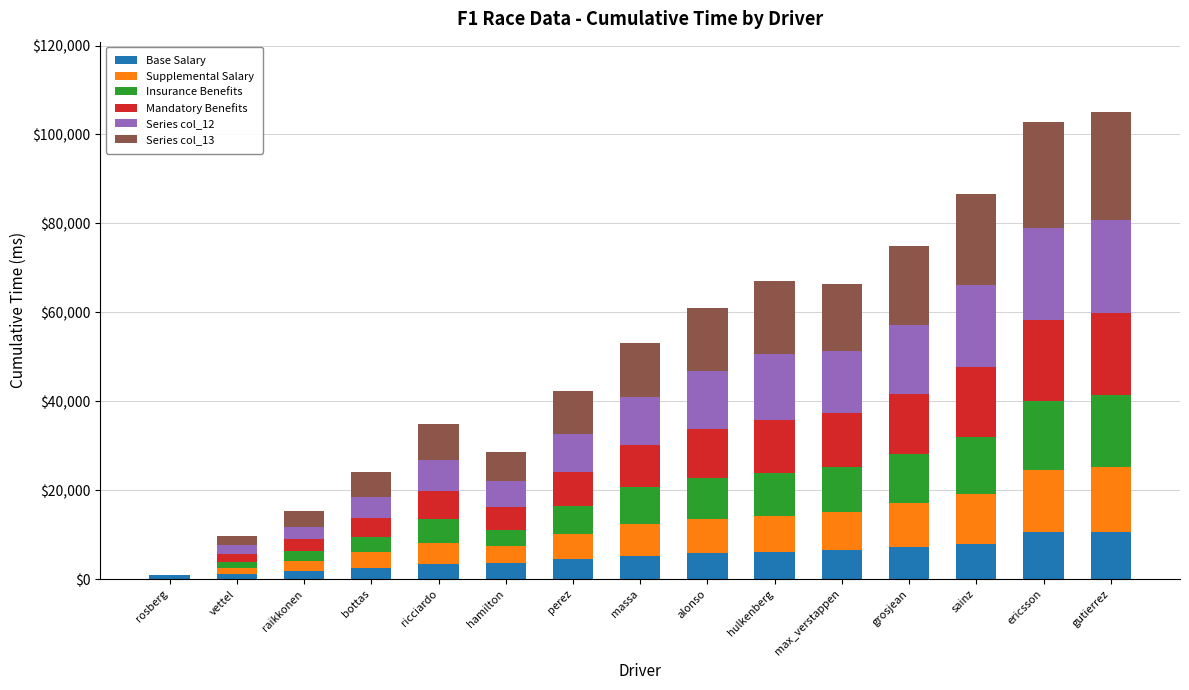

The Base Salary series shows 10642 at gutierrez. True or false?

True